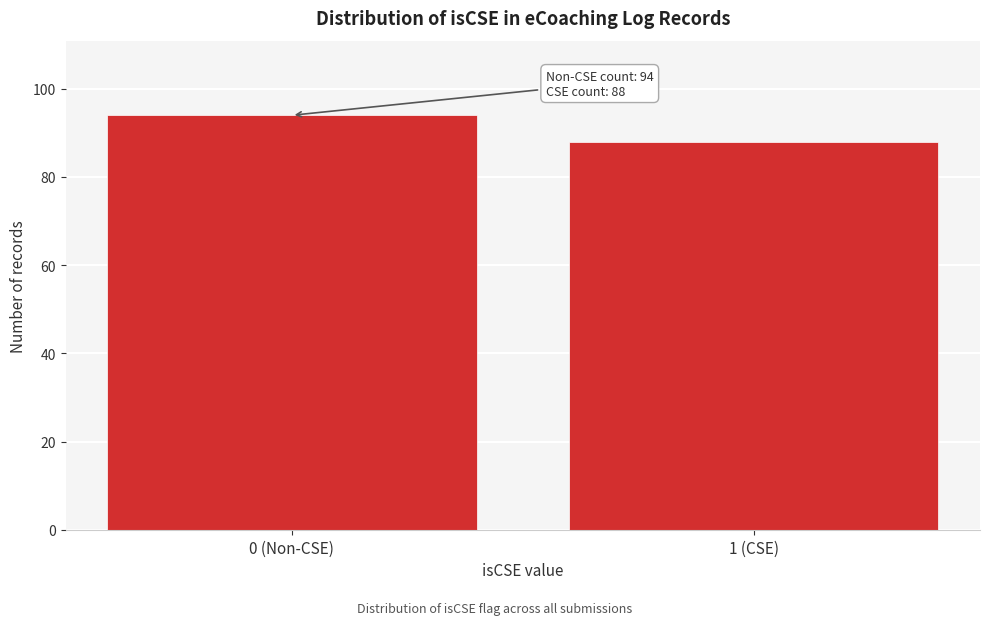

Reading left to right, list all the values displayed in this chart.

0 (Non-CSE)=94	1 (CSE)=88